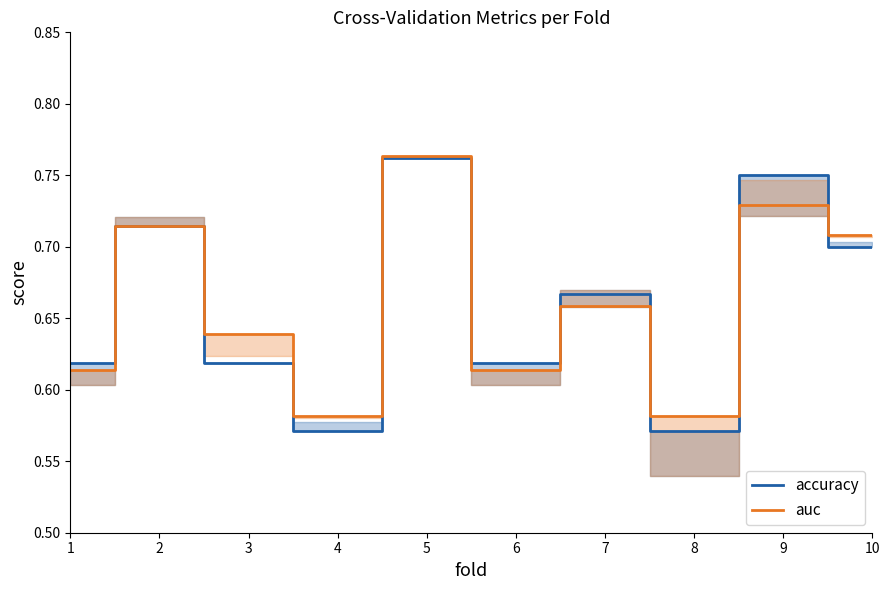

What are all the series names shown in the legend?

accuracy, auc